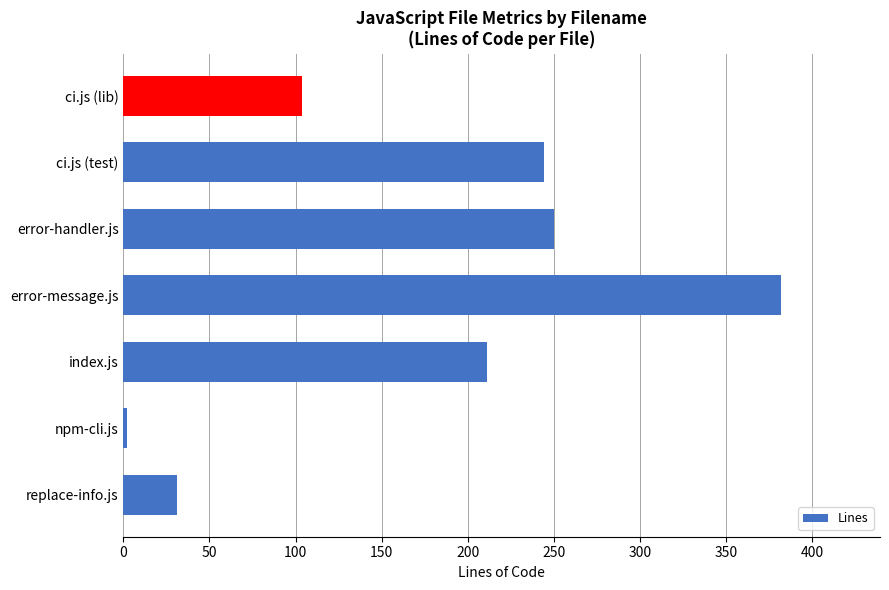

What is the difference between the second highest and second lowest values?

219